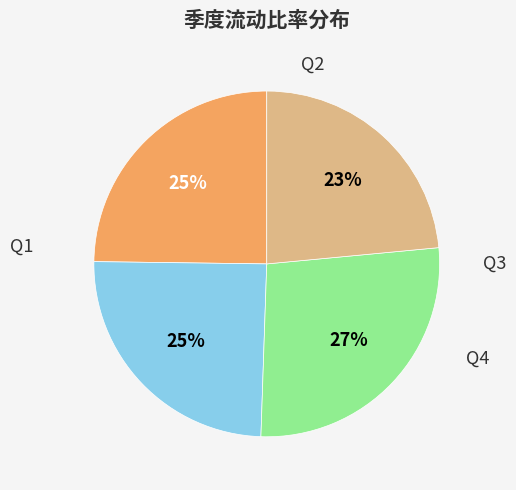

How many segments does this pie chart have?

4